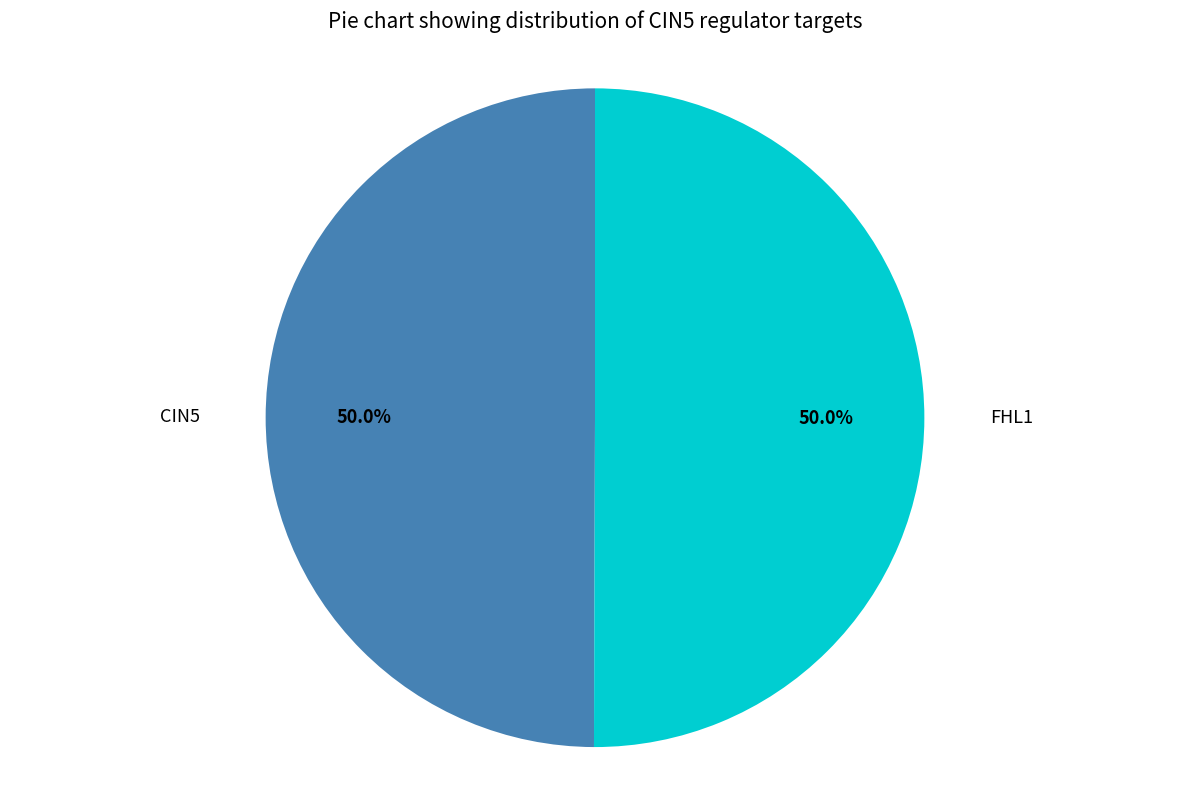

What percentage is NOT represented by FHL1?

50.0%